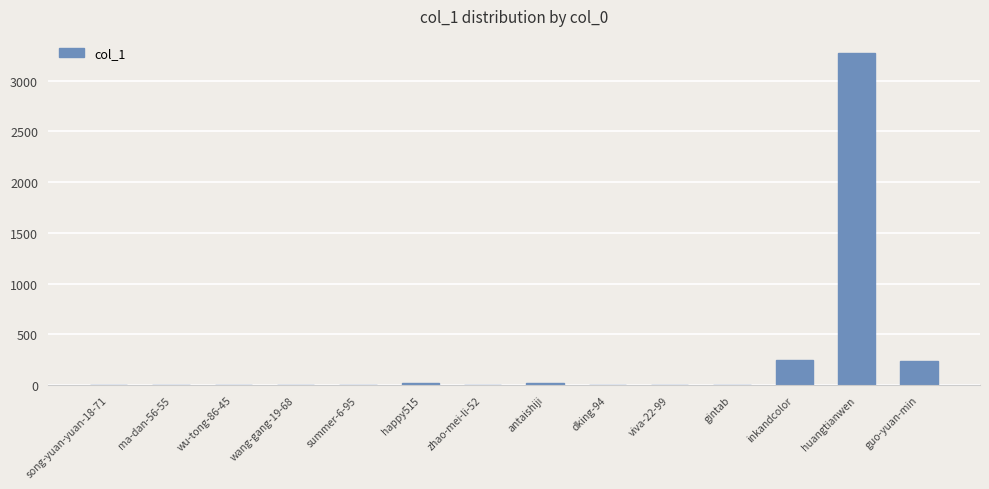

Is it true that the value at guo-yuan-min is 95?

False